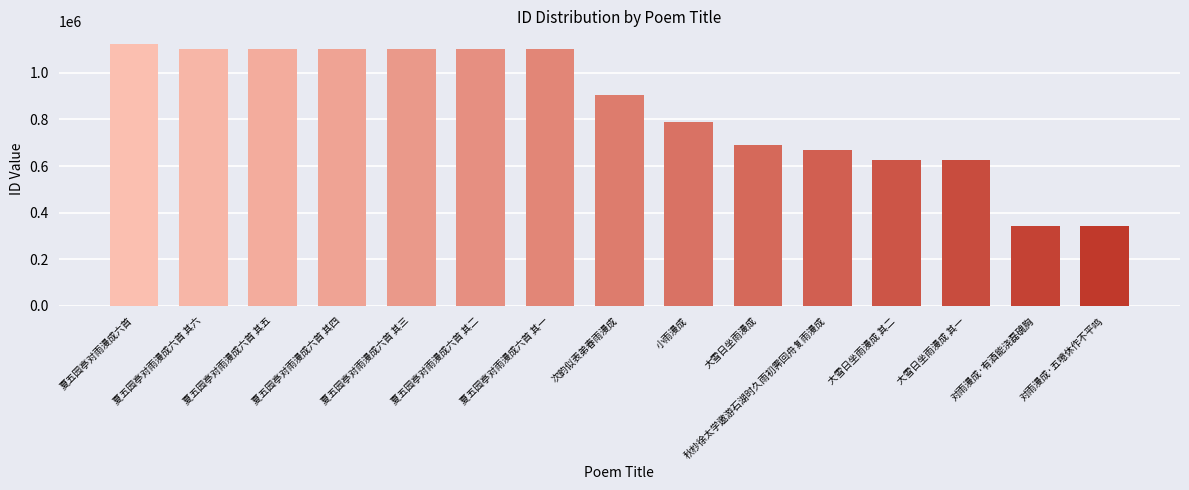

What is the smallest value displayed?

340472